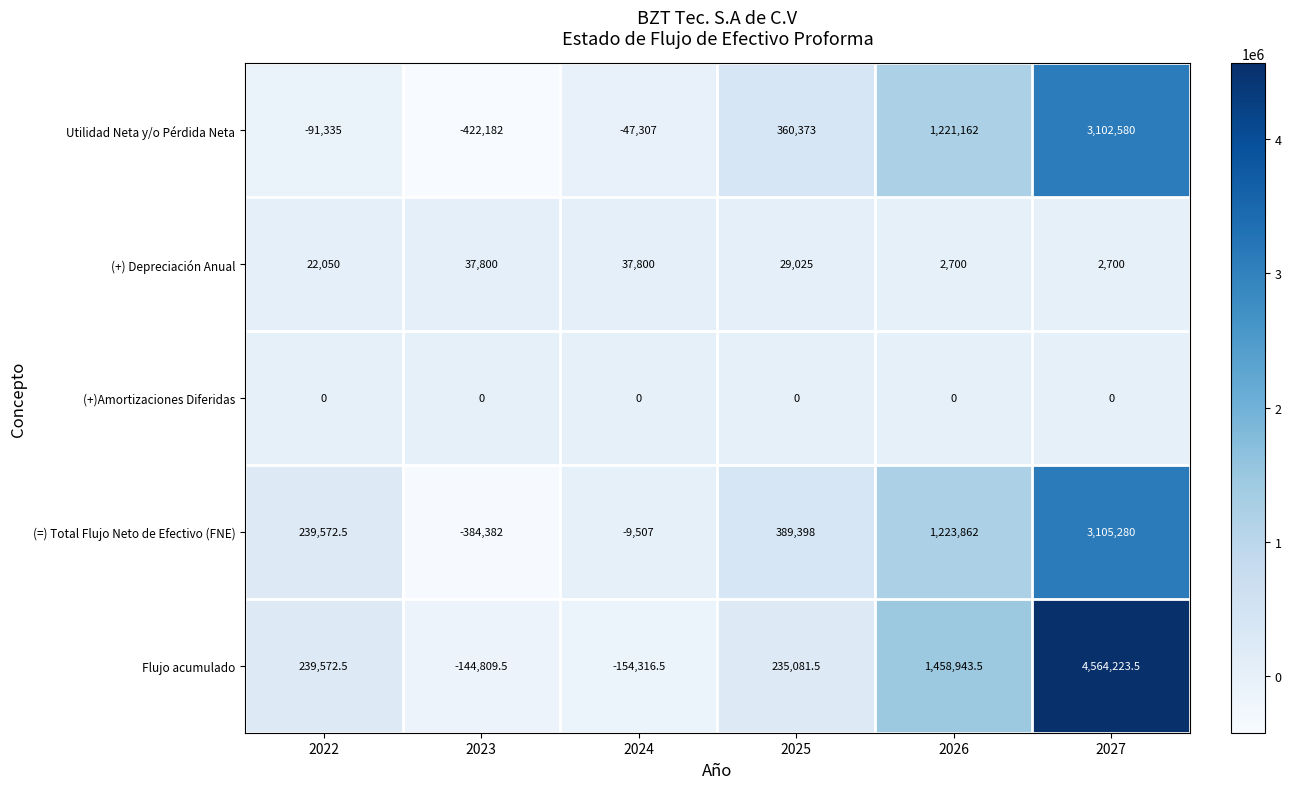

What is the total value across all series at 2026?

3906667.5